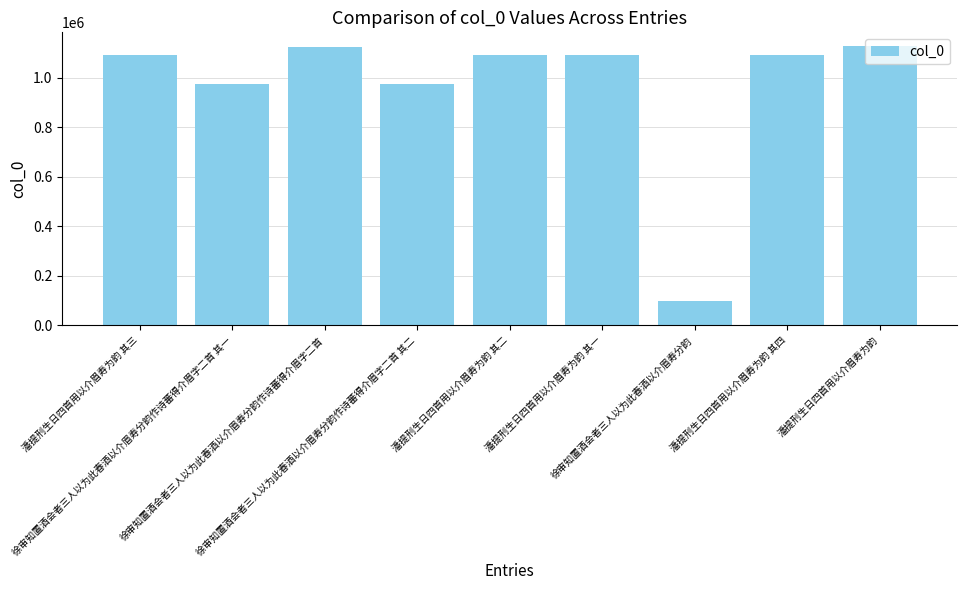

How many bars are there in total?

9